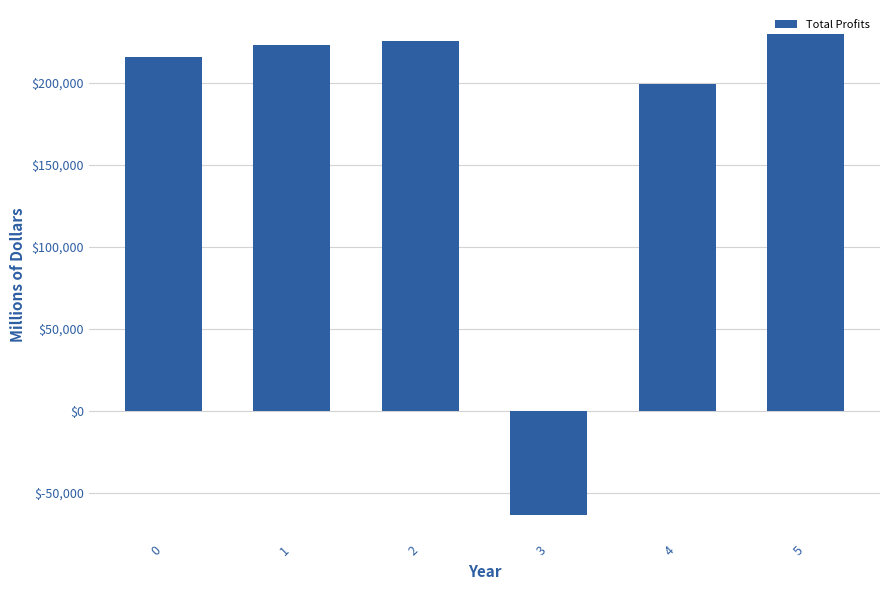

What is the minimum value shown in the chart?

-63739.7